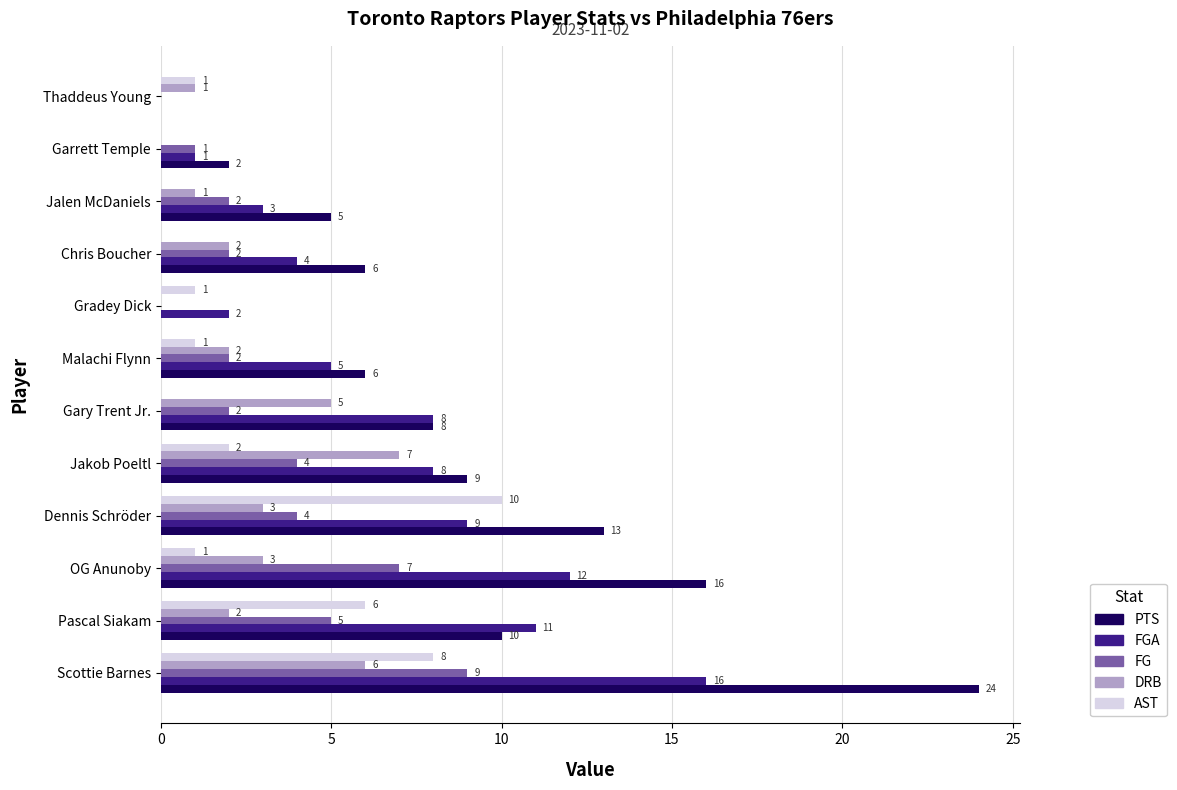

Read the DRB value at OG Anunoby.

3